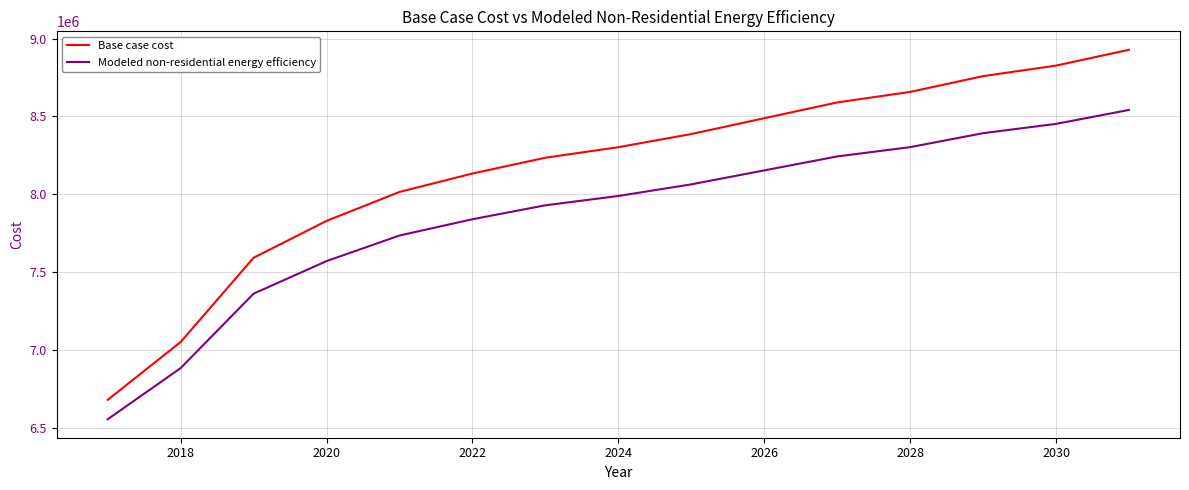

Rank the series by their average value, from lowest to highest.

Modeled non-residential energy efficiency, Base case cost